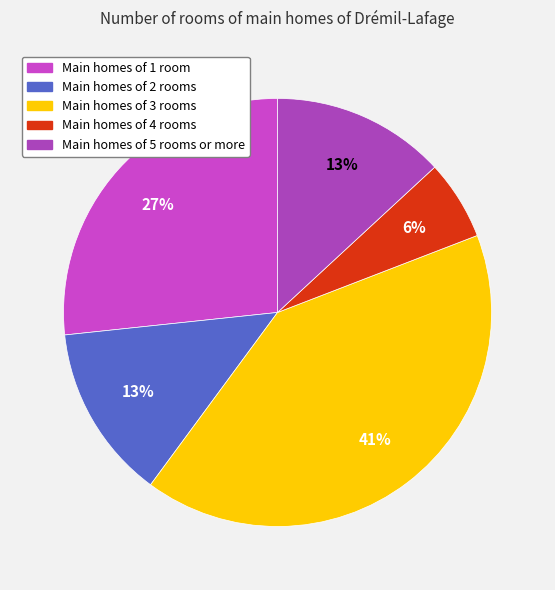

How many slices are in this pie chart?

5